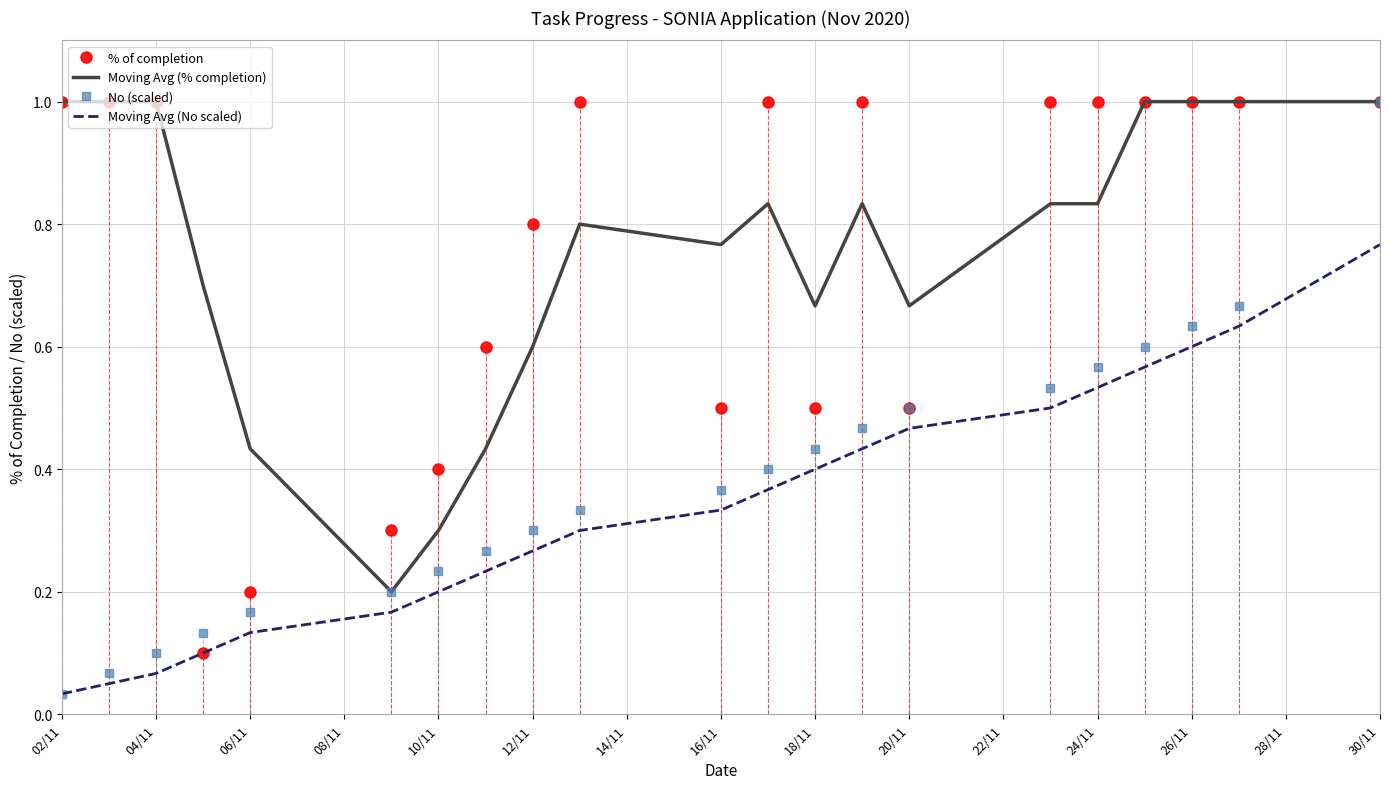

Reading left to right, what are all the values shown in this chart?

% of completion: 1.0	1.0	1.0	0.1	0.2	0.3	0.4	0.6	0.8	1.0	0.5	1.0	0.5	1.0	0.5	1.0	1.0	1.0	1.0	1.0	1.0
Moving Avg (% completion): 1.0	1.0	1.0	0.7	0.4	0.2	0.3	0.4	0.6	0.8	0.8	0.8	0.7	0.8	0.7	0.8	0.8	1.0	1.0	1.0	1.0
No (scaled): 0.0	0.1	0.1	0.1	0.2	0.2	0.2	0.3	0.3	0.3	0.4	0.4	0.4	0.5	0.5	0.5	0.6	0.6	0.6	0.7	1.0
Moving Avg (No scaled): 0.0	0.1	0.1	0.1	0.1	0.2	0.2	0.2	0.3	0.3	0.3	0.4	0.4	0.4	0.5	0.5	0.5	0.6	0.6	0.6	0.8